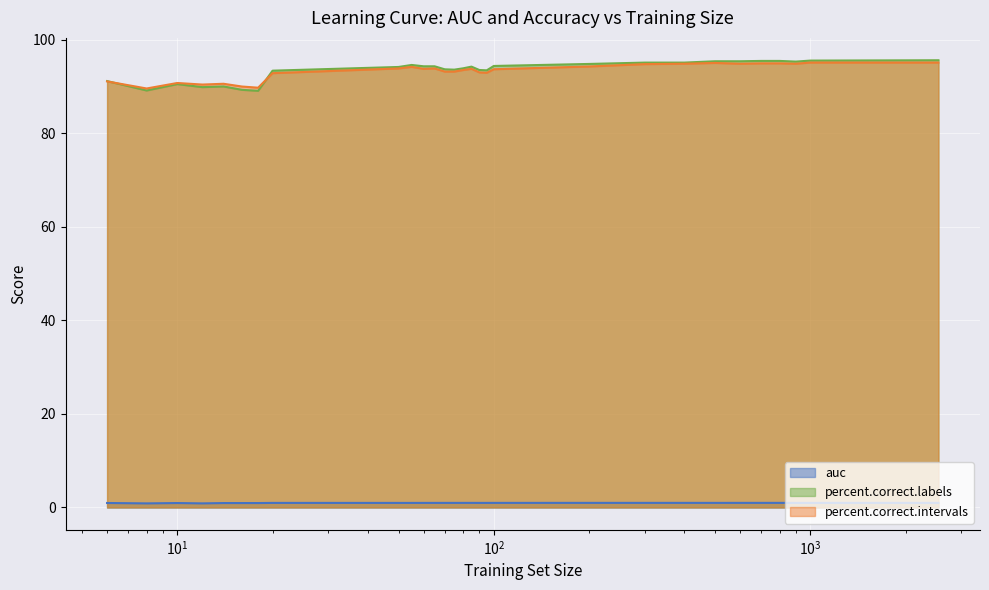

Is the value of percent.correct.labels at 400 greater than the value of percent.correct.intervals at 14?

Yes